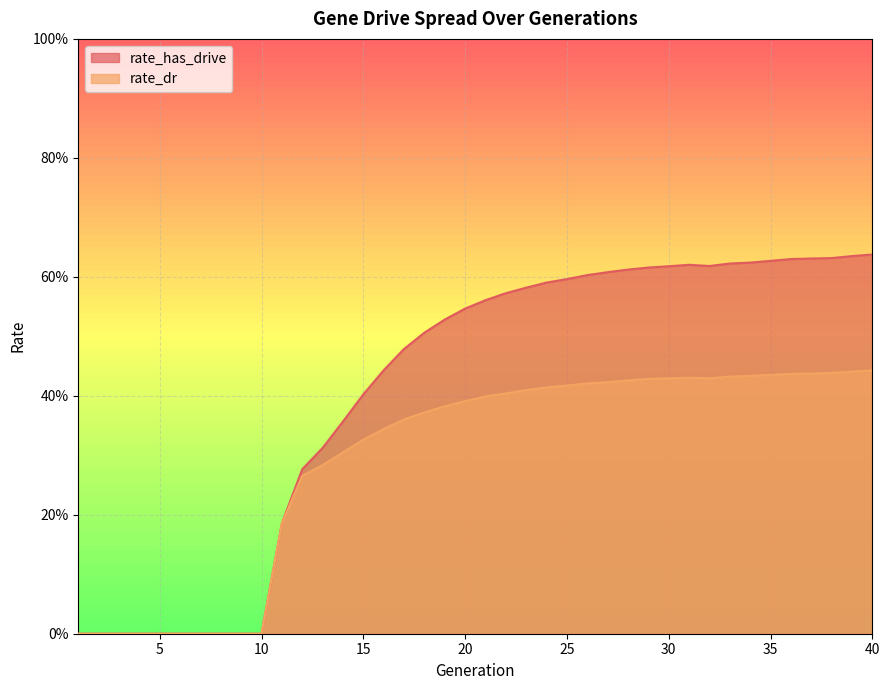

Between 8 and 18, which series saw the biggest shift?

rate_has_drive